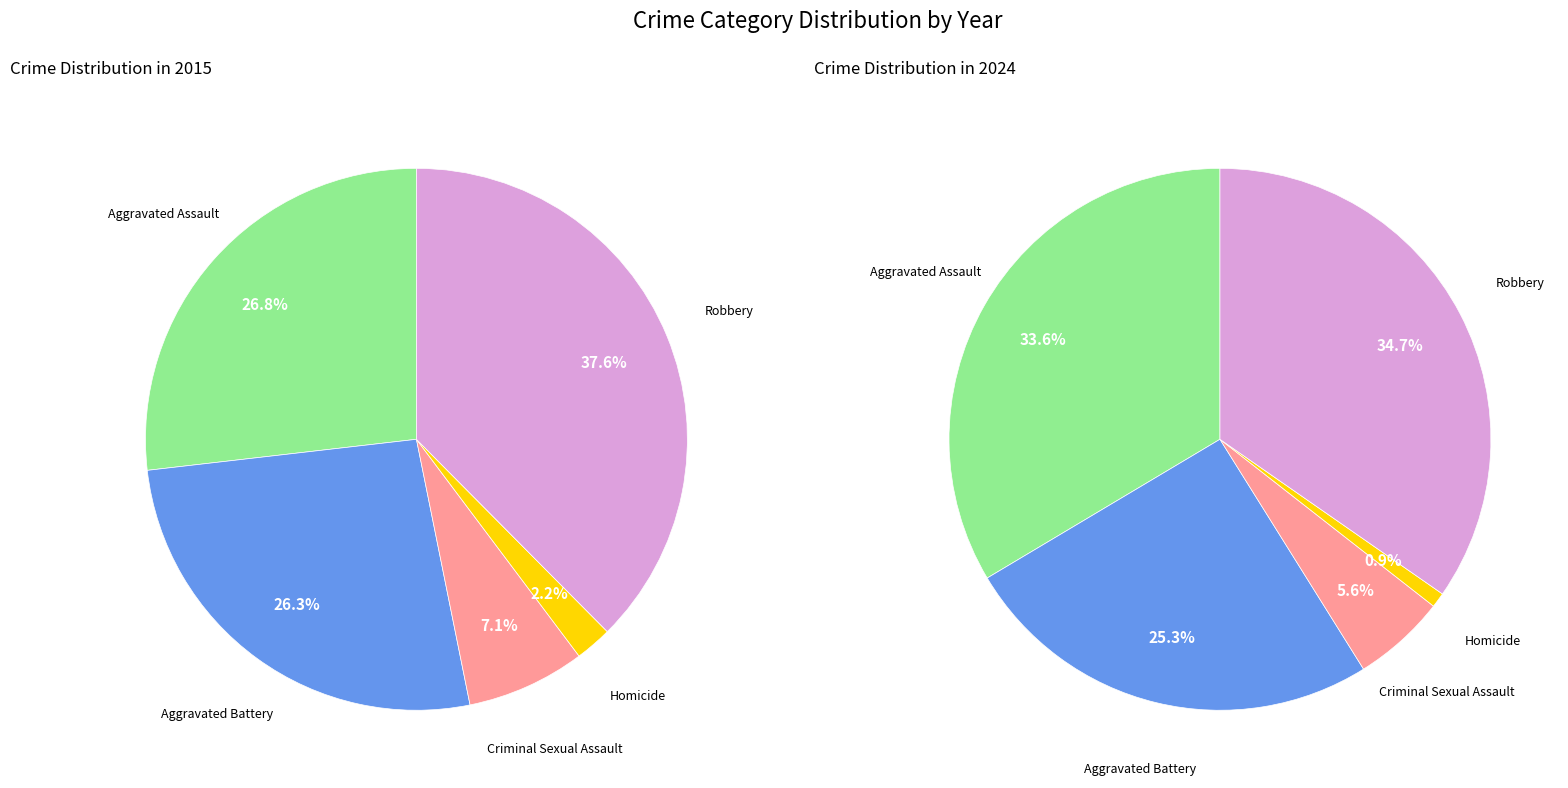

Do Aggravated Assault and Aggravated Battery together represent more than half of the pie?

Yes